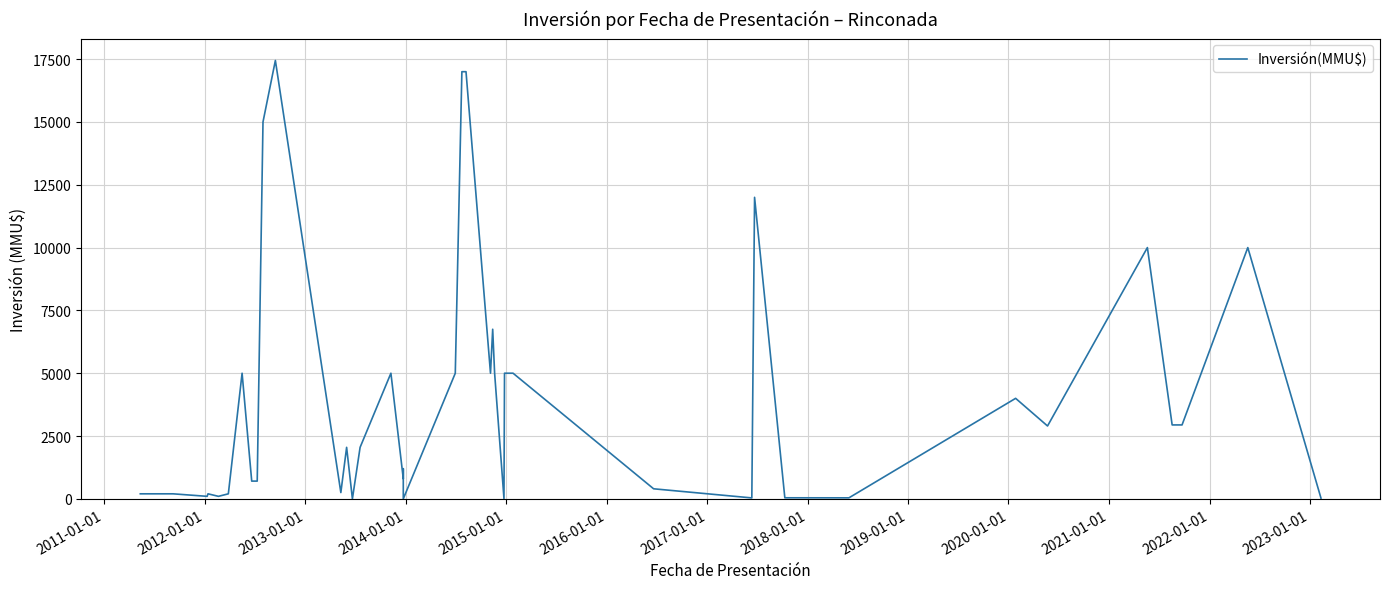

True or false: there are more than 1 points higher than both neighbors.

True